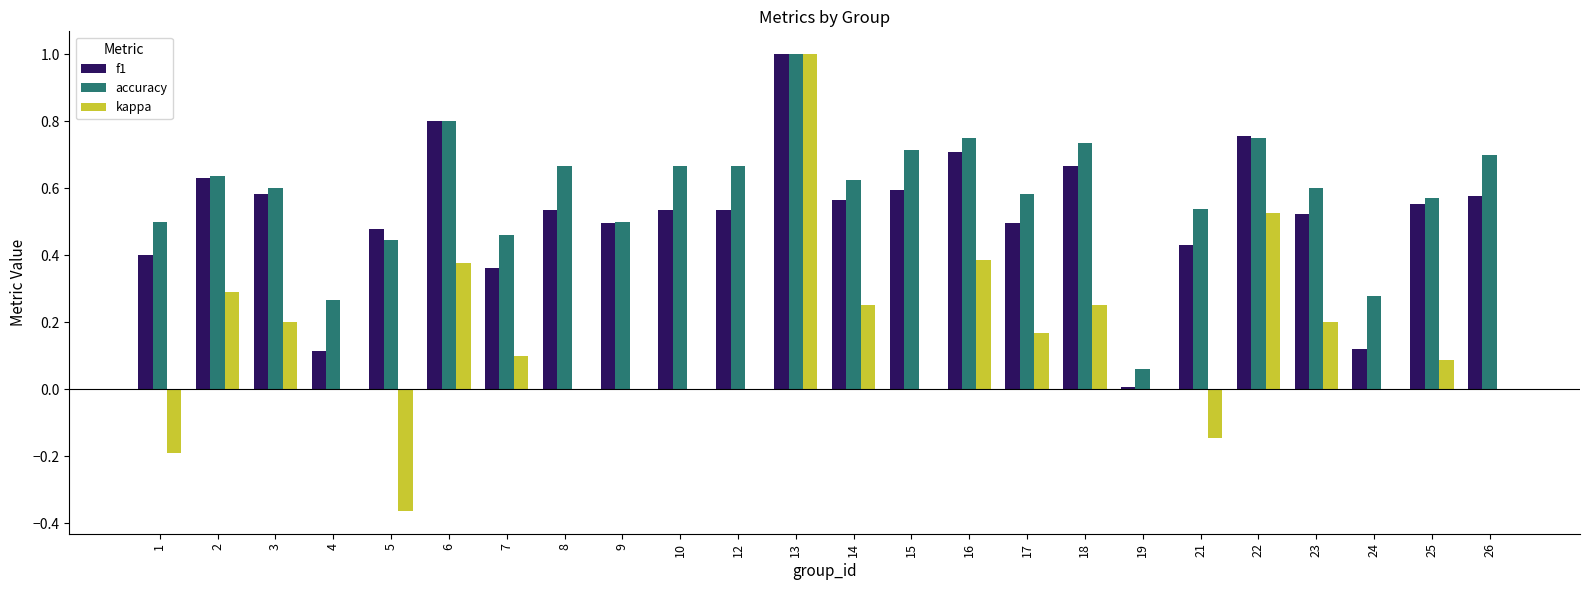

How many groups of bars are there?

24